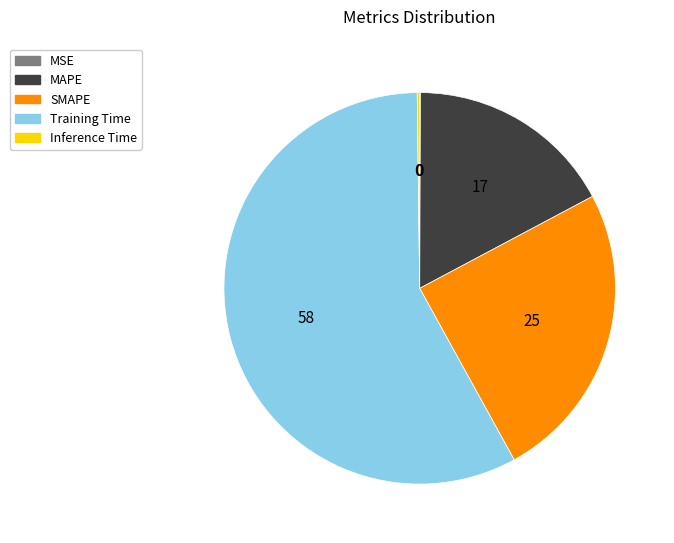

The SMAPE slice represents 36% of the pie. True or false?

False